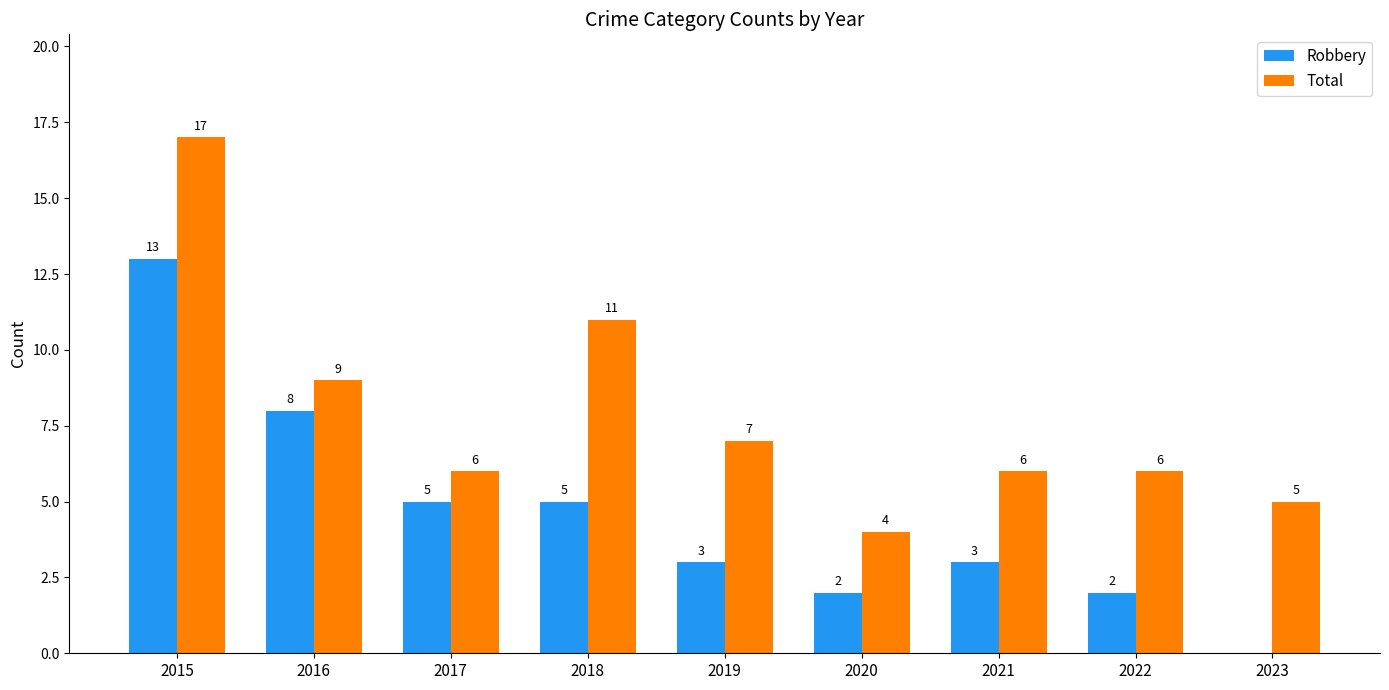

Is the value of Robbery at 2023 greater than the value of Total at 2020?

No